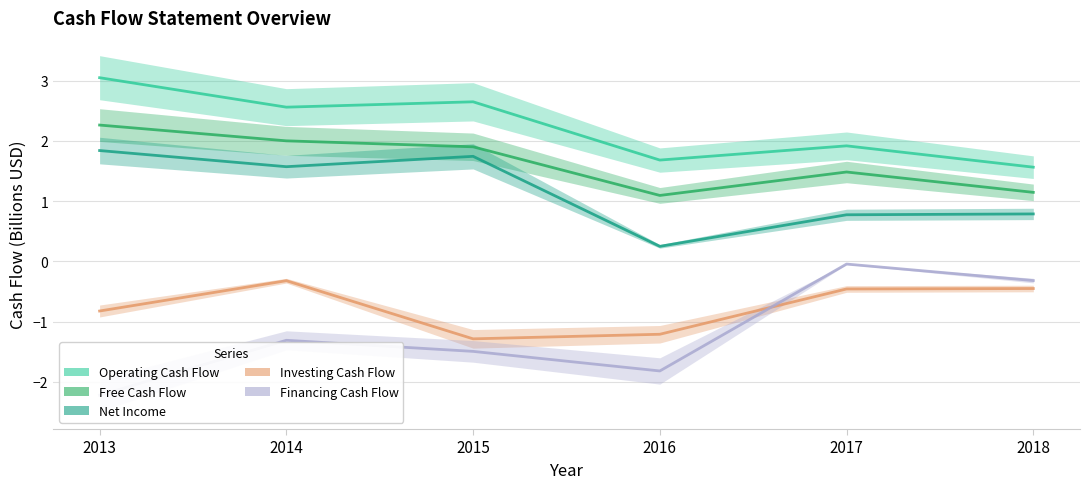

At which label does Free Cash Flow reach its peak?

2013